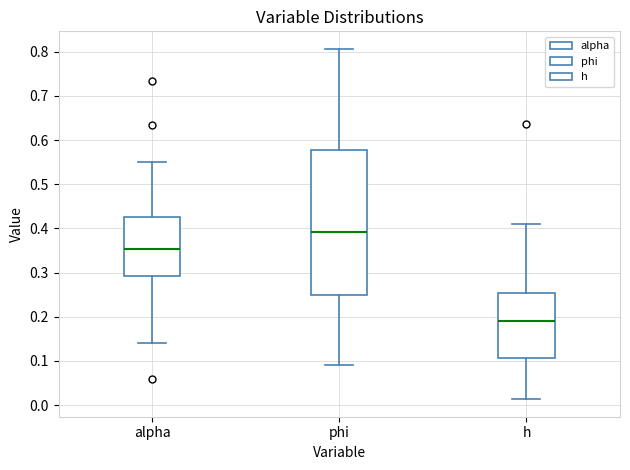

Reading left to right, transcribe this box plot: for each box, give where its median line is, the range the box spans, and where its two whiskers end, as read against the y-axis. The values are not printed on the chart, so give them approximately, as read against the axis.

alpha: median 0.35, box 0.29 to 0.43, whiskers 0.14 to 0.55
phi: median 0.39, box 0.25 to 0.58, whiskers 0.09 to 0.81
h: median 0.19, box 0.11 to 0.25, whiskers 0.01 to 0.41